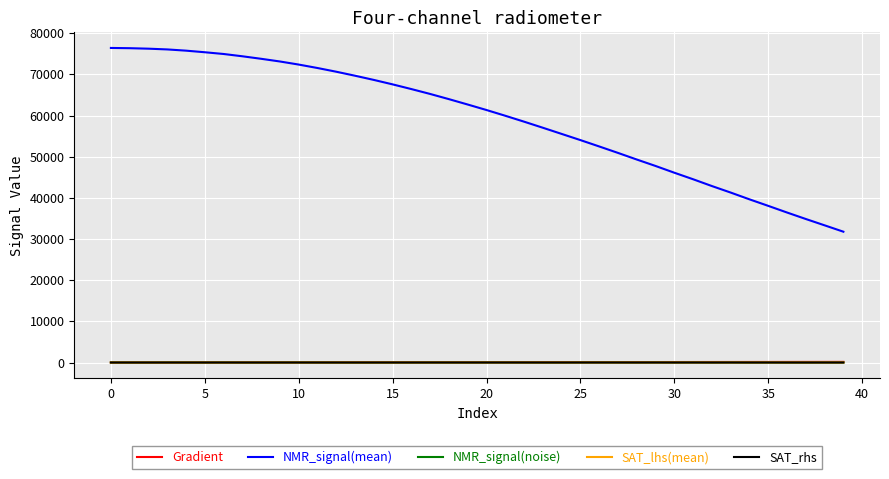

Which series has the largest total across all categories?

NMR_signal(mean)